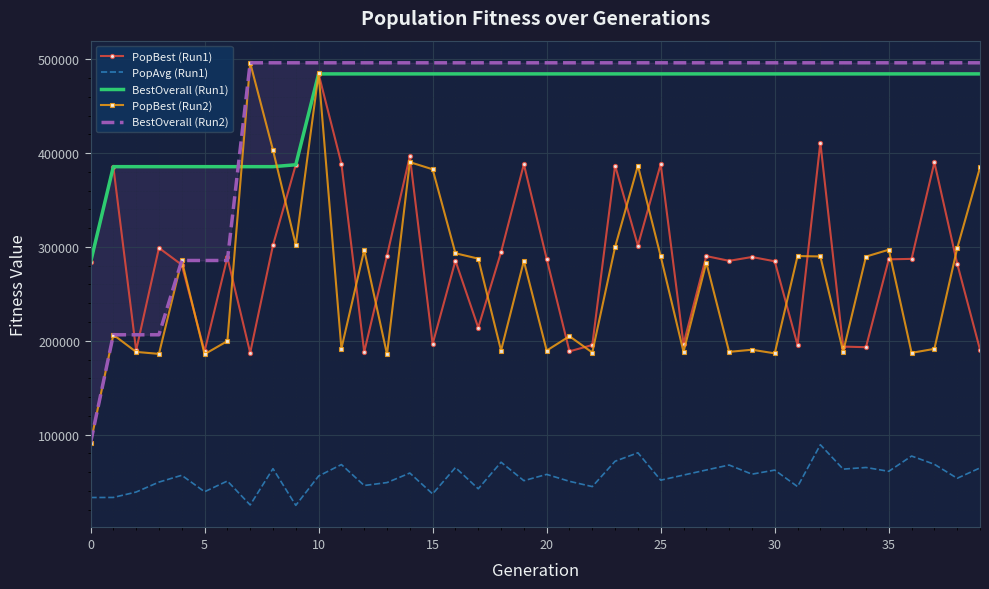

True or false: PopAvg (Run1) and PopBest (Run1) cross at least once.

False